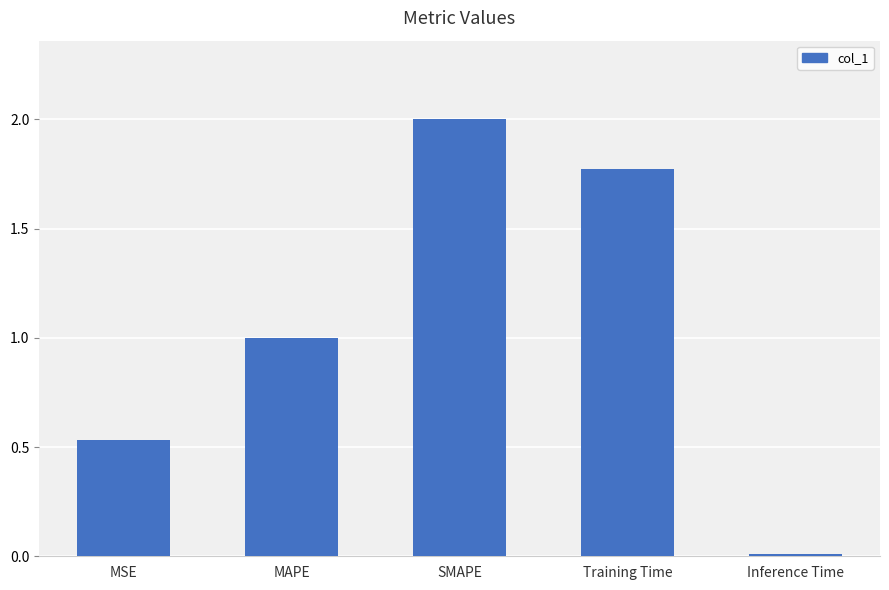

The value at SMAPE is 0.5. True or false?

False